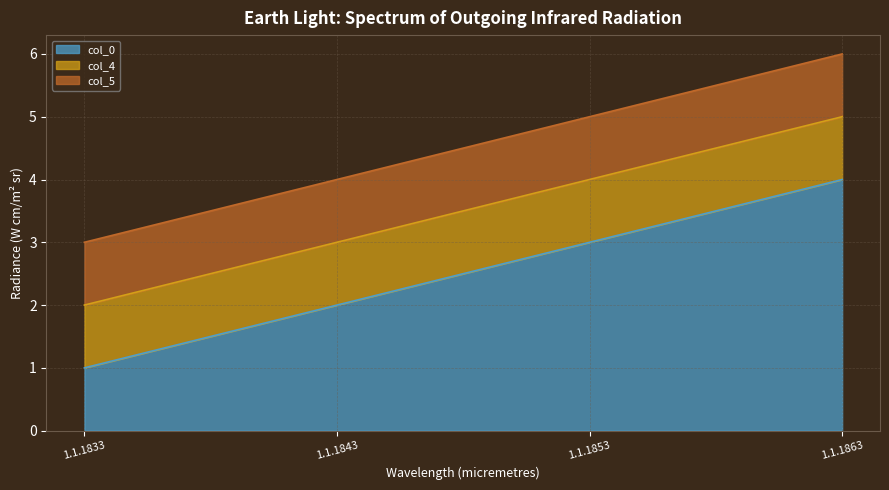

The col_5 series shows 1 at 1.1.1833. True or false?

True